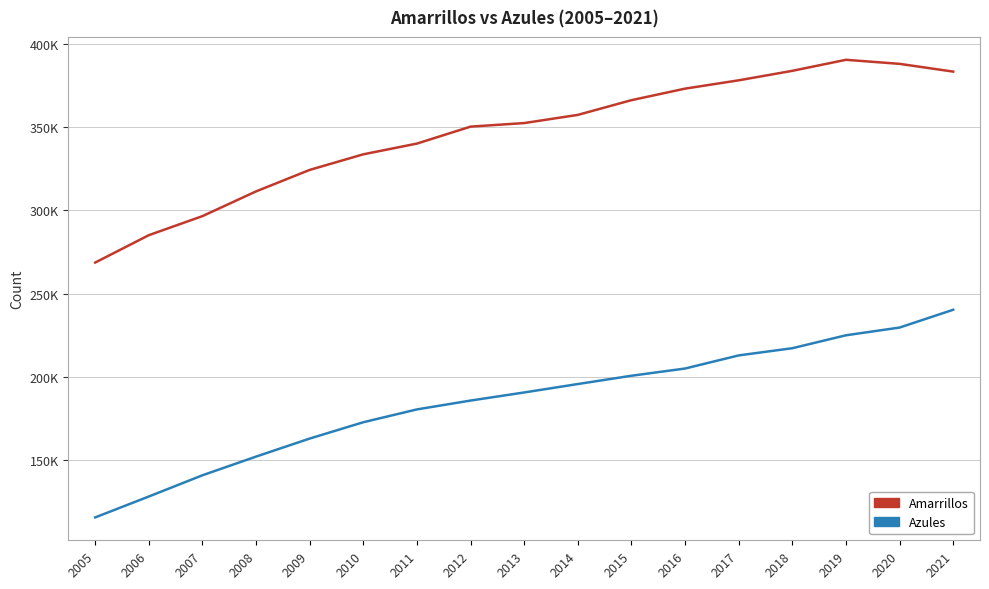

Reading left to right, what are all the values shown in this chart?

Amarrillos: 268686	285152	296612	311485	324401	333779	340232	350427	352563	357486	366339	373272	378272	383974	390611	388174	383508
Azules: 115427	128000	140774	152001	162848	172661	180377	185697	190564	195629	200618	204959	212852	217170	224945	229594	240297